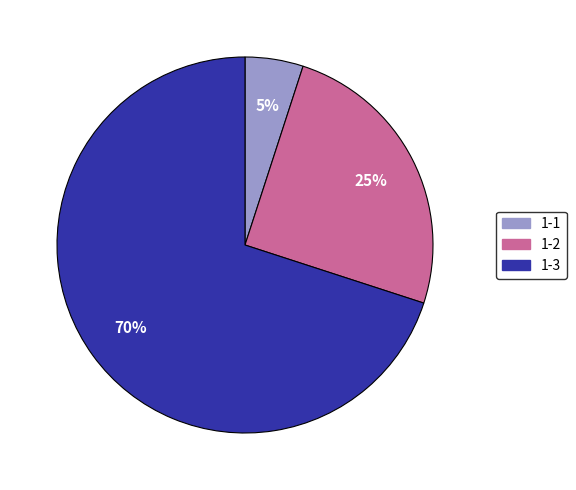

Is the sum of 1-3 and 1-2 greater than half?

Yes